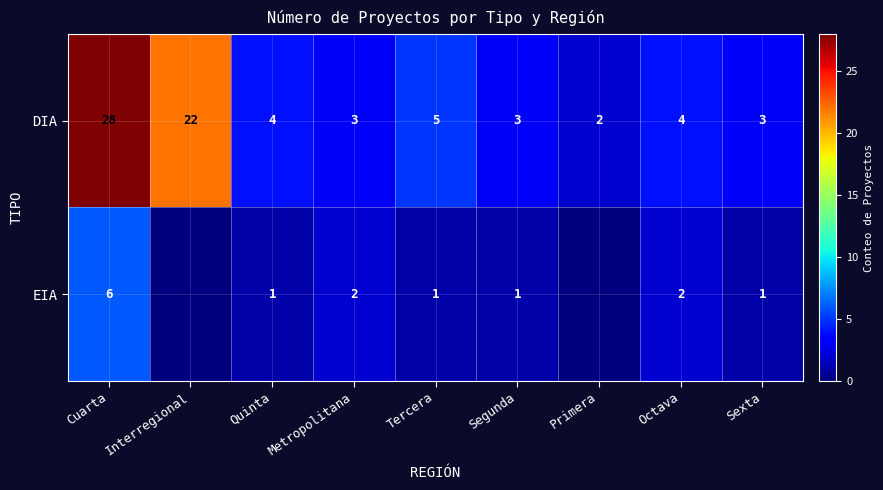

At Quinta, list the series in order from largest to smallest.

DIA, EIA